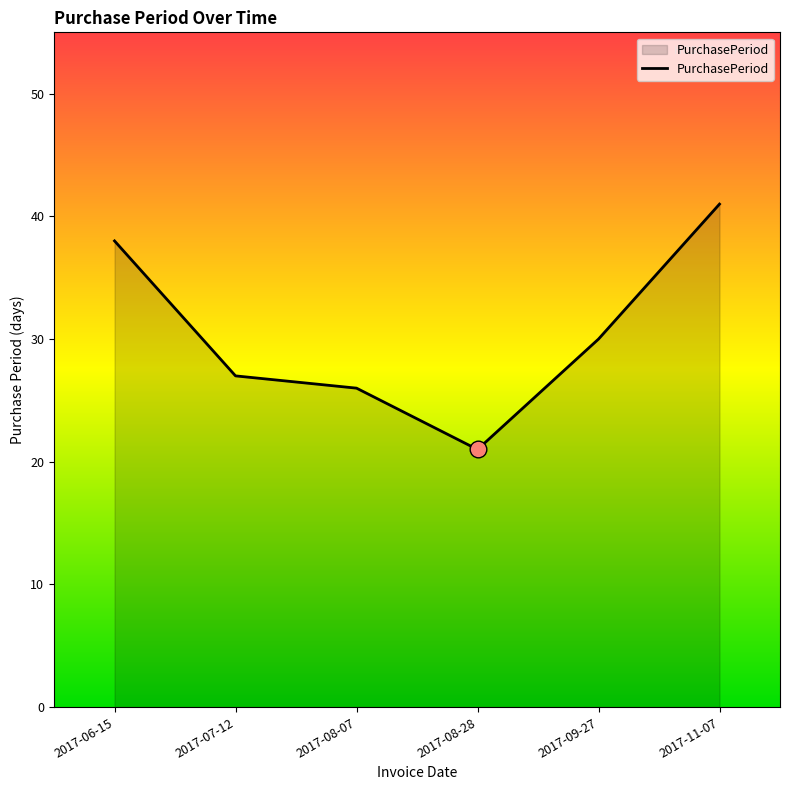

How many categories are shown in the chart?

6